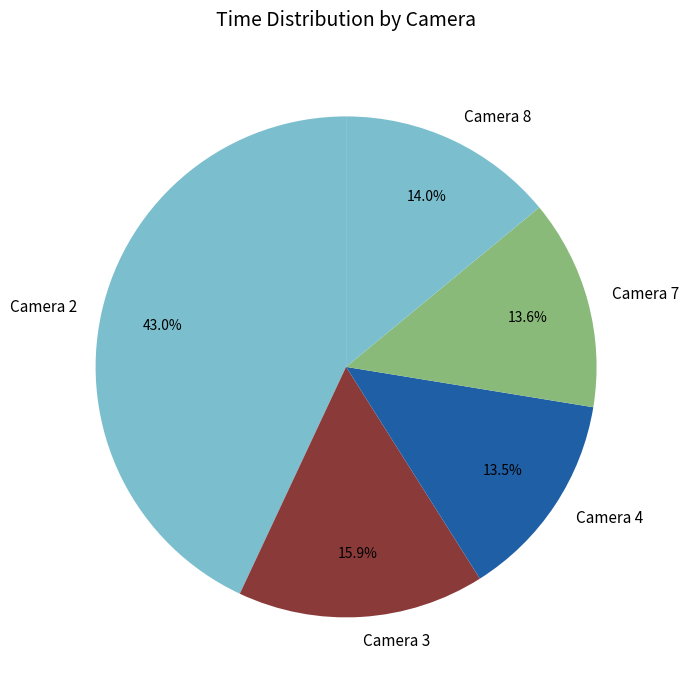

To the nearest percent, what is the difference between the largest and smallest slice percentages?

30%